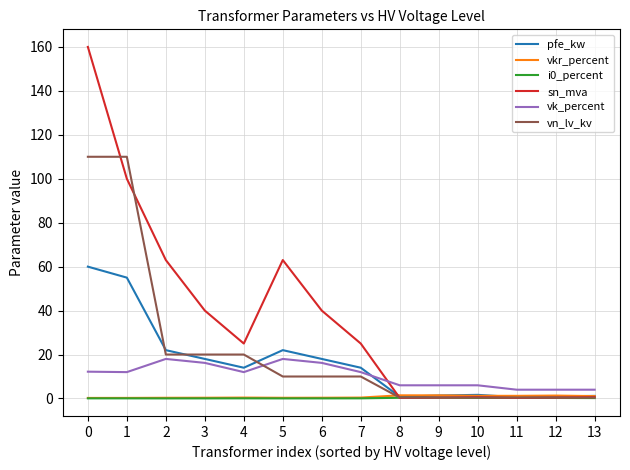

The value of sn_mva at 3 is 40.0. True or false?

True